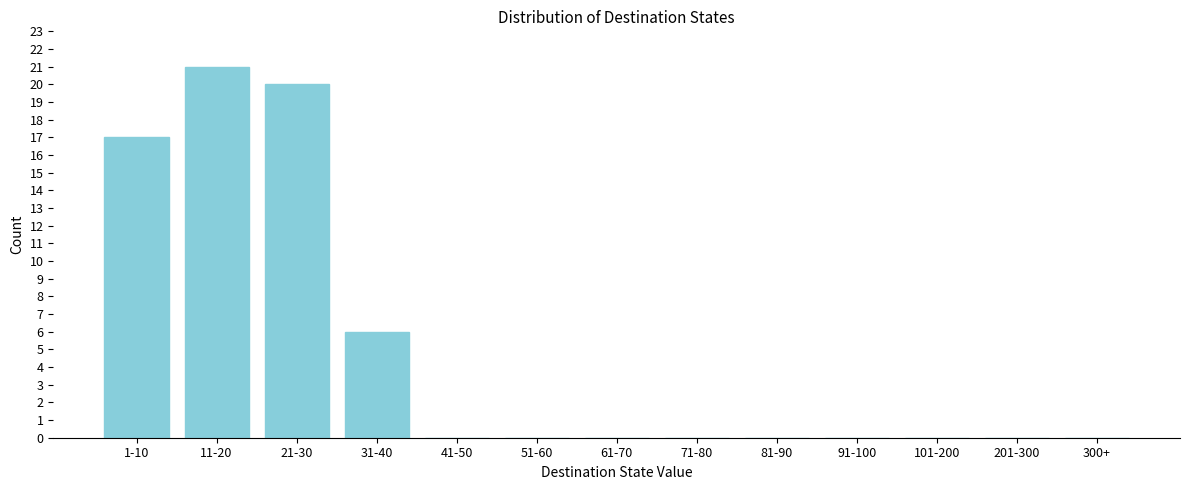

Reading left to right, transcribe all the data shown in this chart.

1-10=17	11-20=21	21-30=20	31-40=6	41-50=0	51-60=0	61-70=0	71-80=0	81-90=0	91-100=0	101-200=0	201-300=0	300+=0